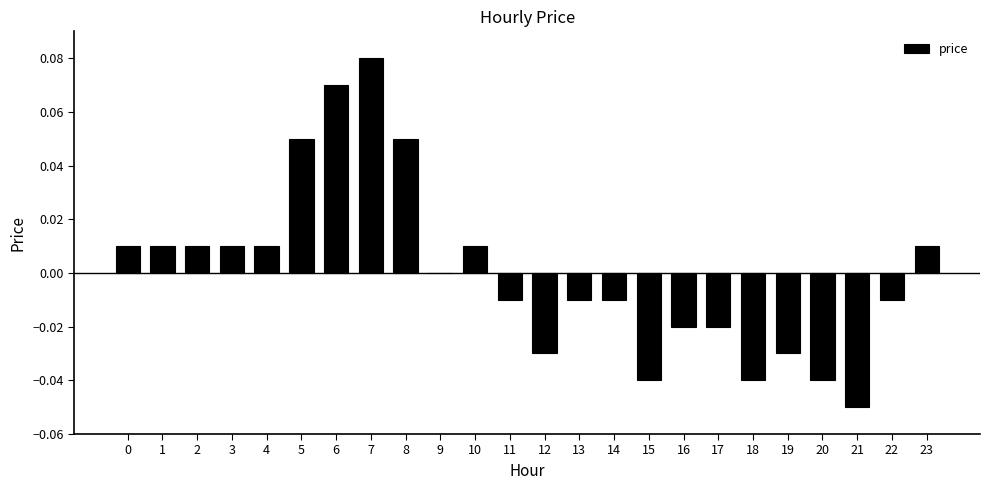

The value at 11 is -0.0. True or false?

True